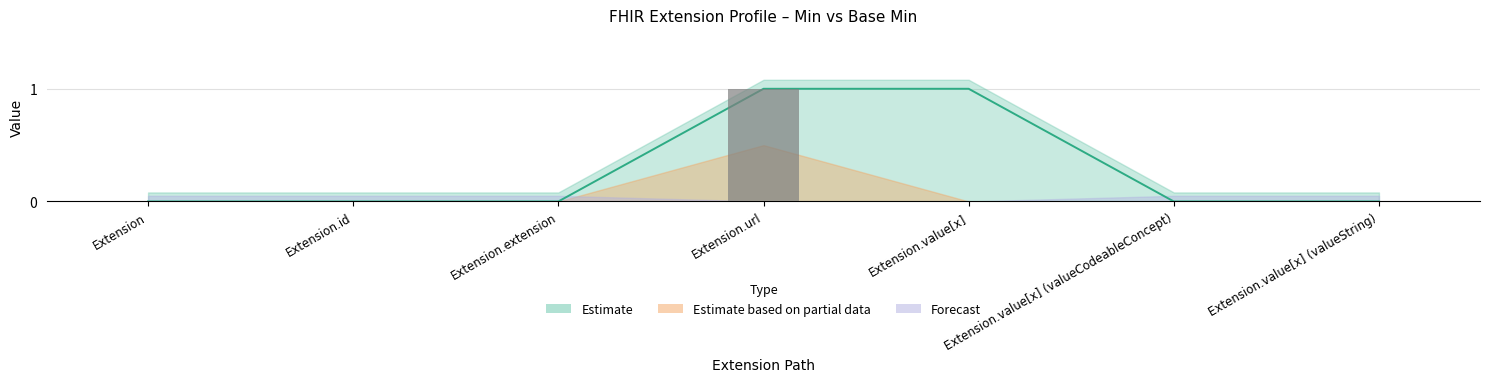

What is the difference between the Base Min values at Extension.url and Extension?

1